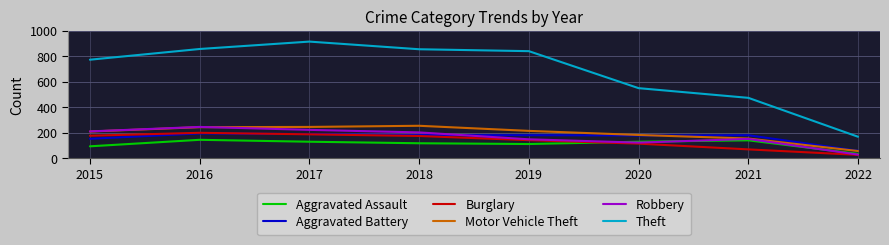

What is the difference between the second highest and minimum values in the Burglary series?

161